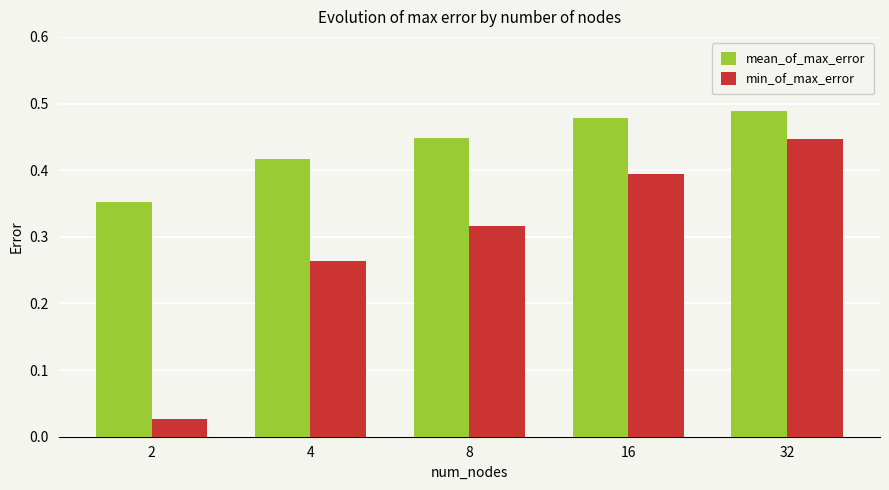

The min_of_max_error series shows 0.6 at 16. True or false?

False